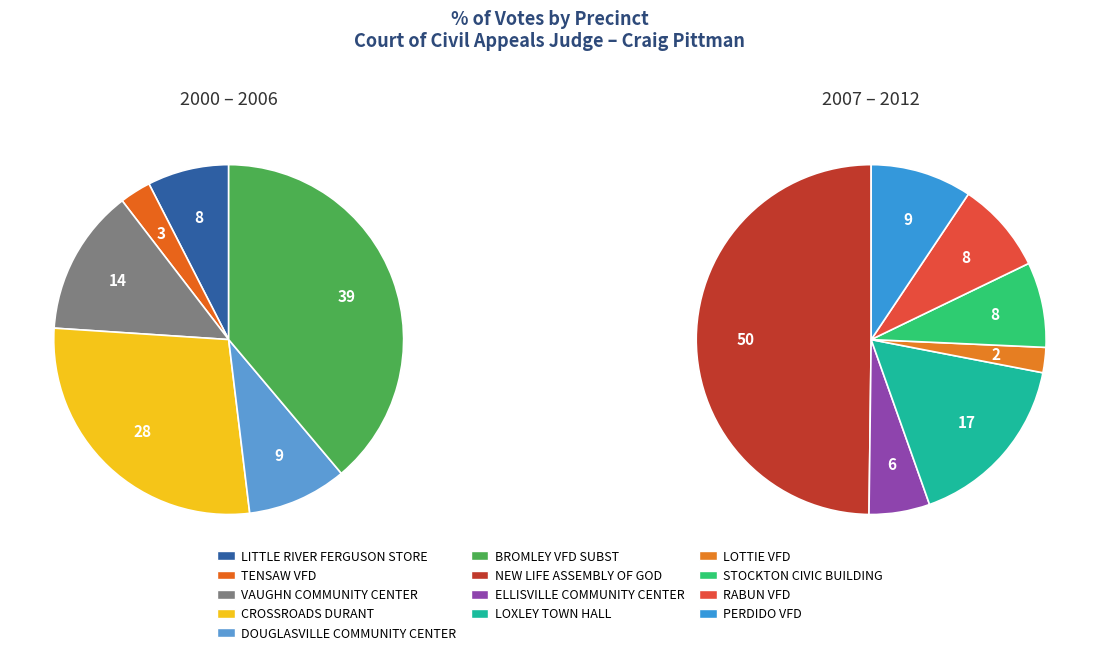

Count the number of slices in the pie.

13